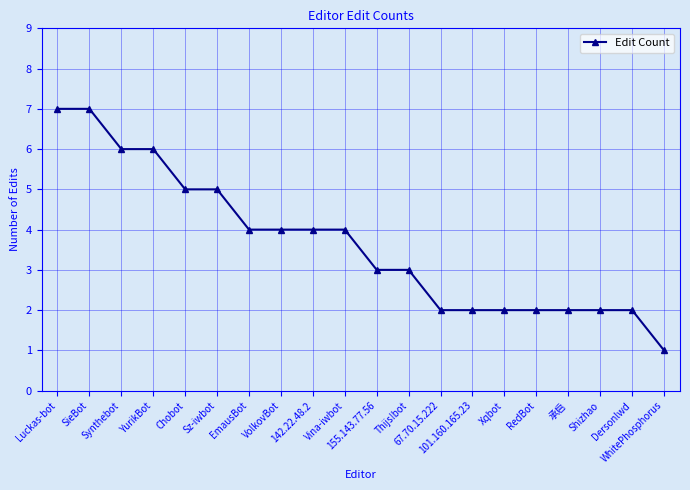

The value at 101.160.165.23 is 2. True or false?

True